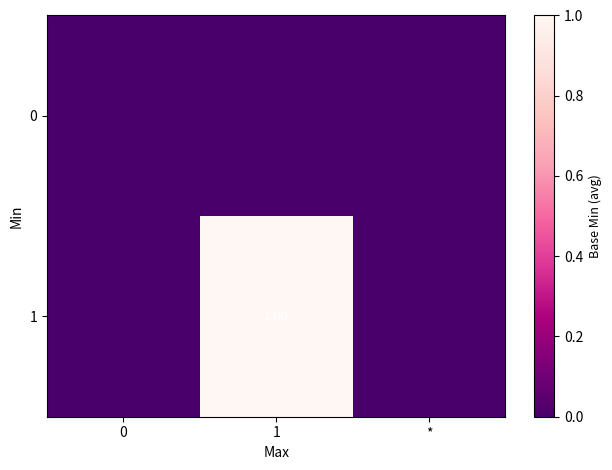

How many distinct data groups are displayed?

2